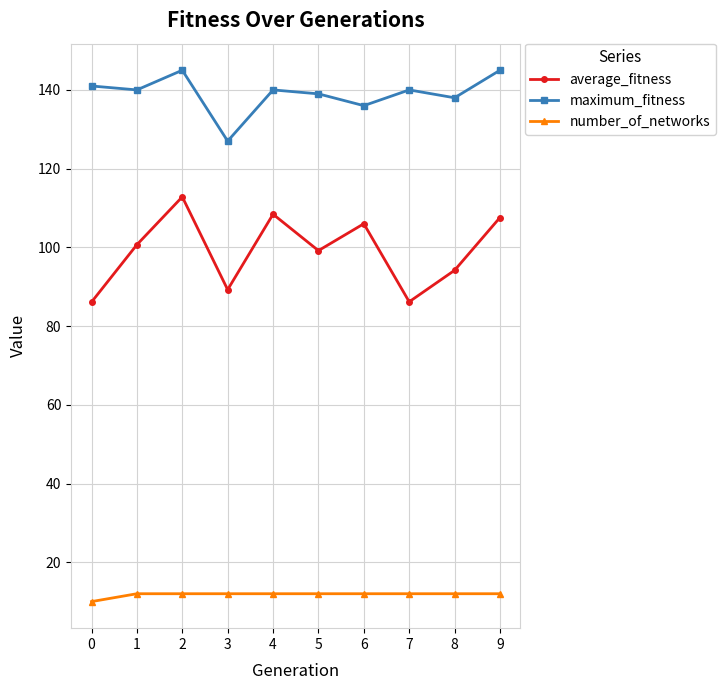

What is the difference between the highest and lowest values at 8?

126.0